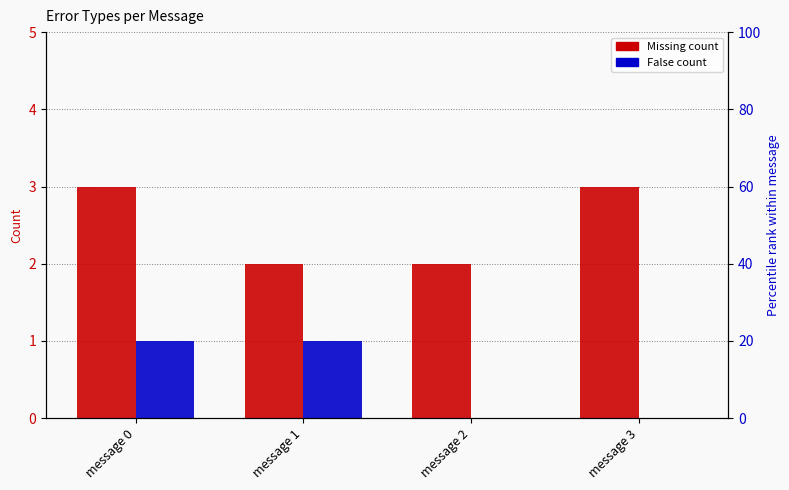

What is the sum of all False values?

2